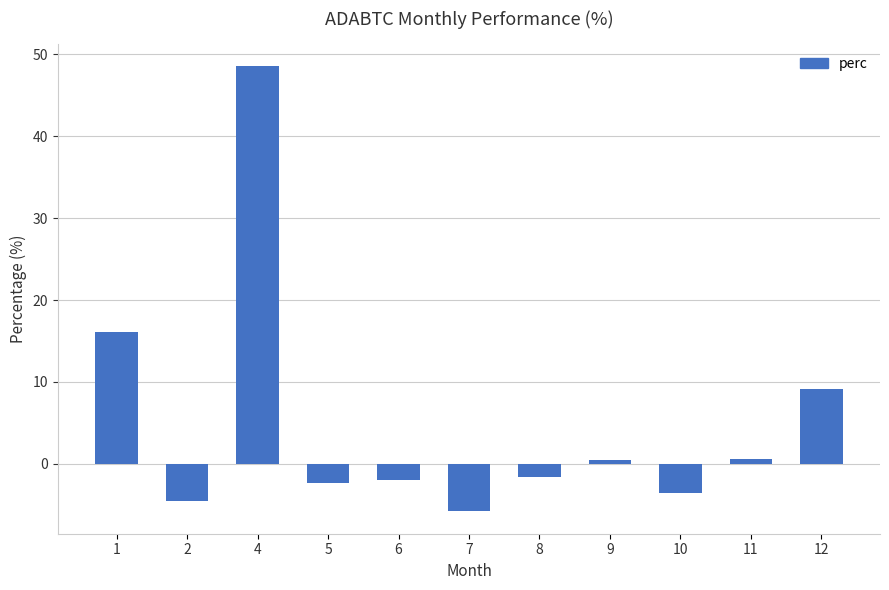

What is the sum of the values at 9 and 11?

1.0